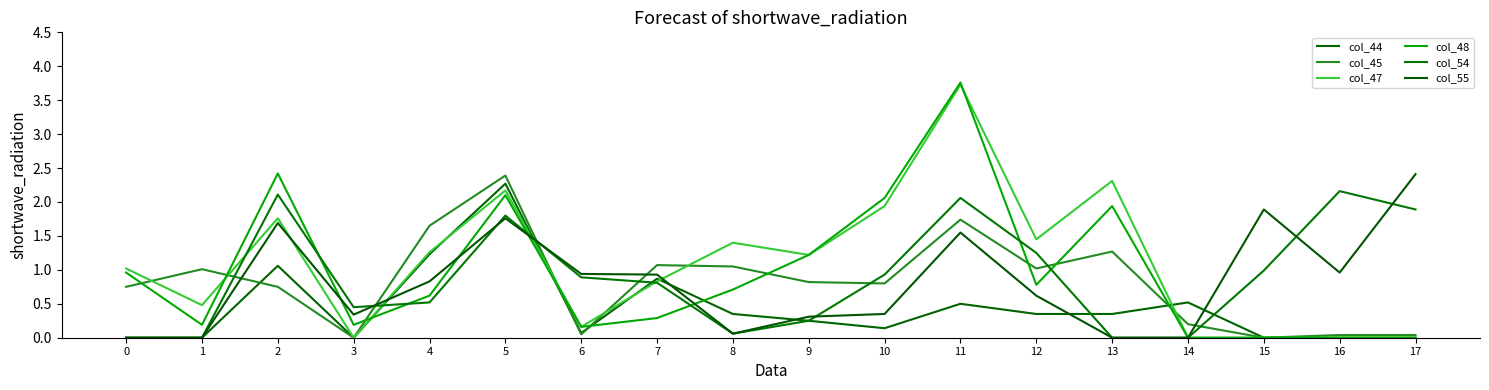

Which series has the largest total across all categories?

col_47